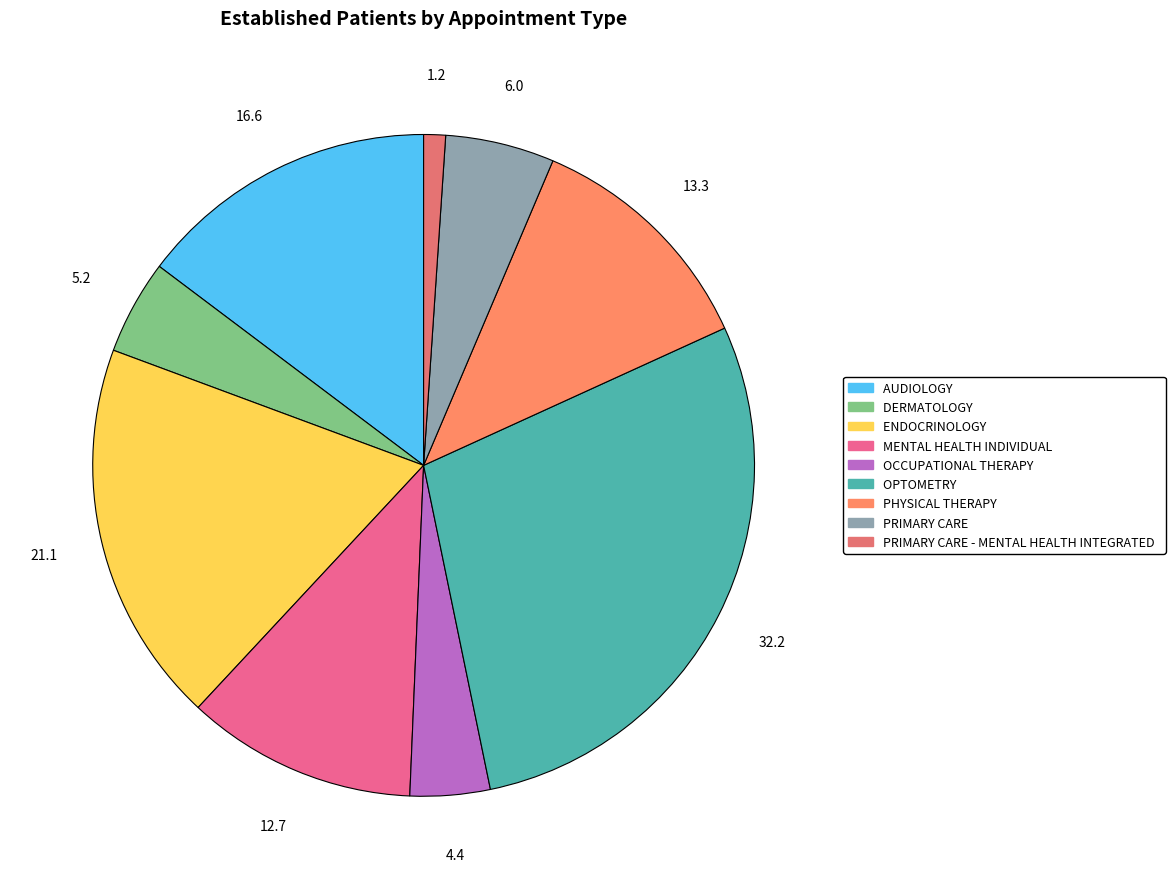

How many segments does this pie chart have?

9